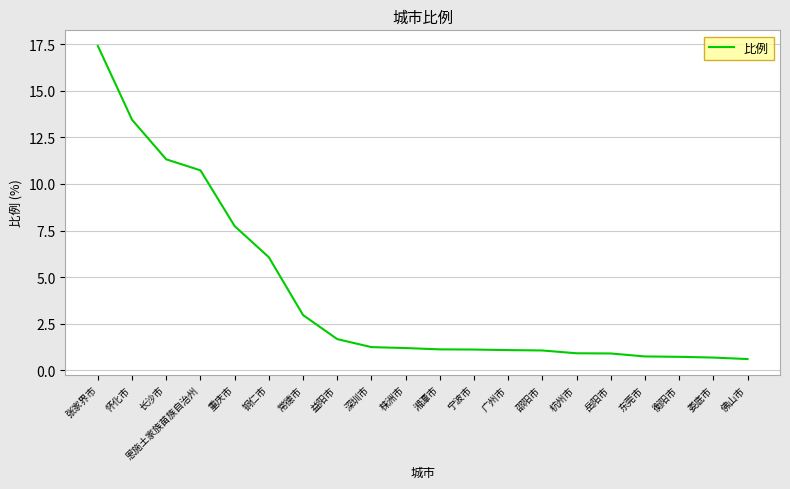

What is the minimum value shown in the chart?

0.6